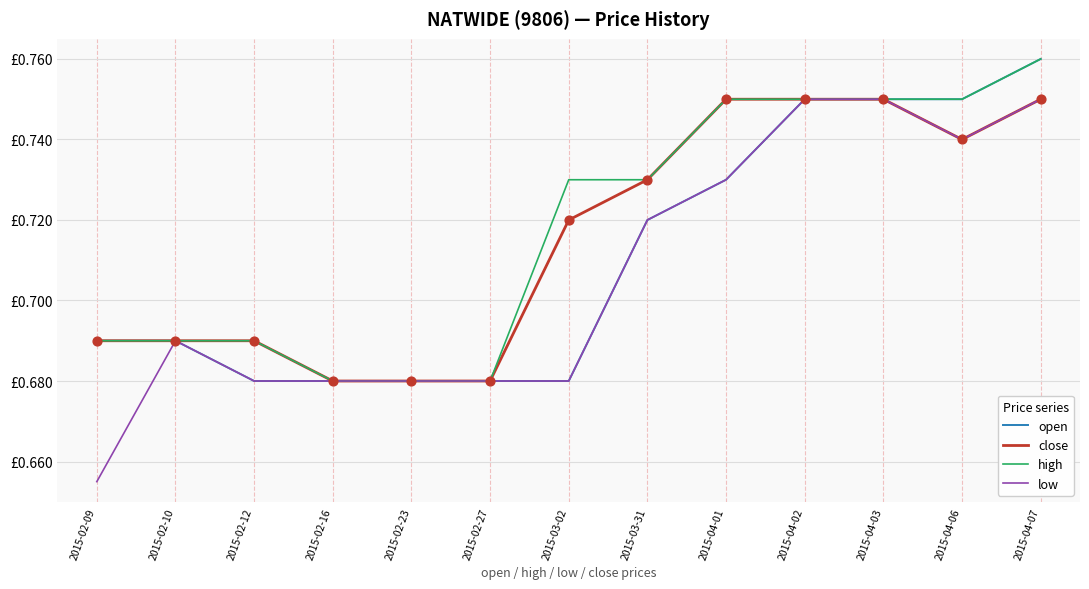

Does the chart have visible grid lines?

Yes